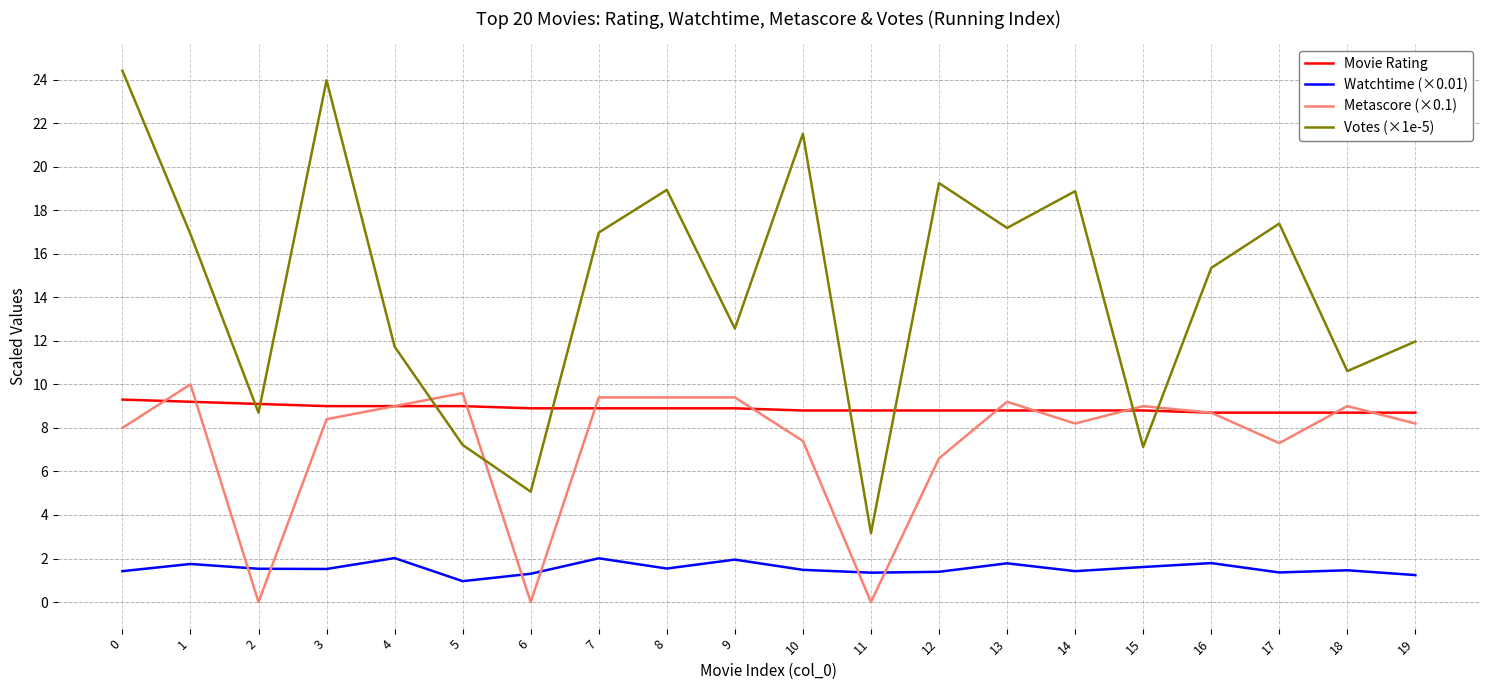

True or false: Movie Rating has a value of 12.3 at 14.

False